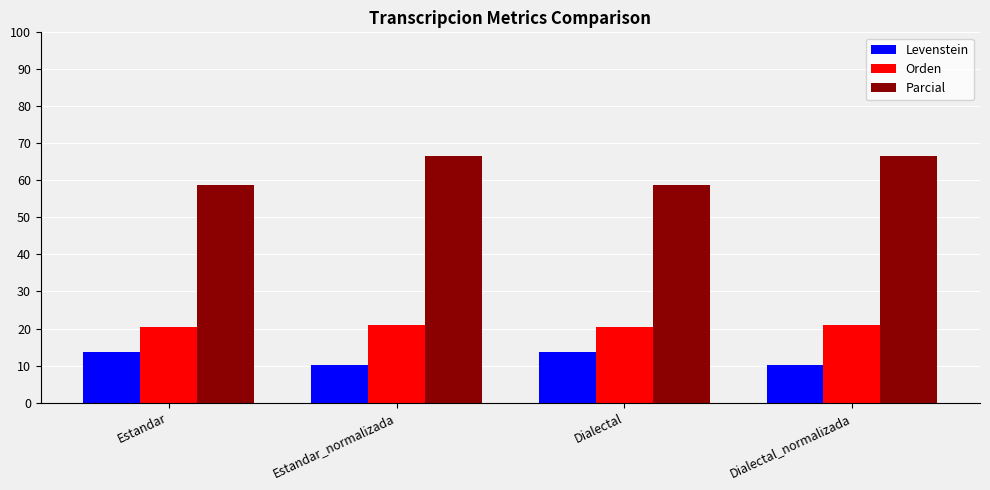

The value of Levenstein at Estandar is 13.7. True or false?

True